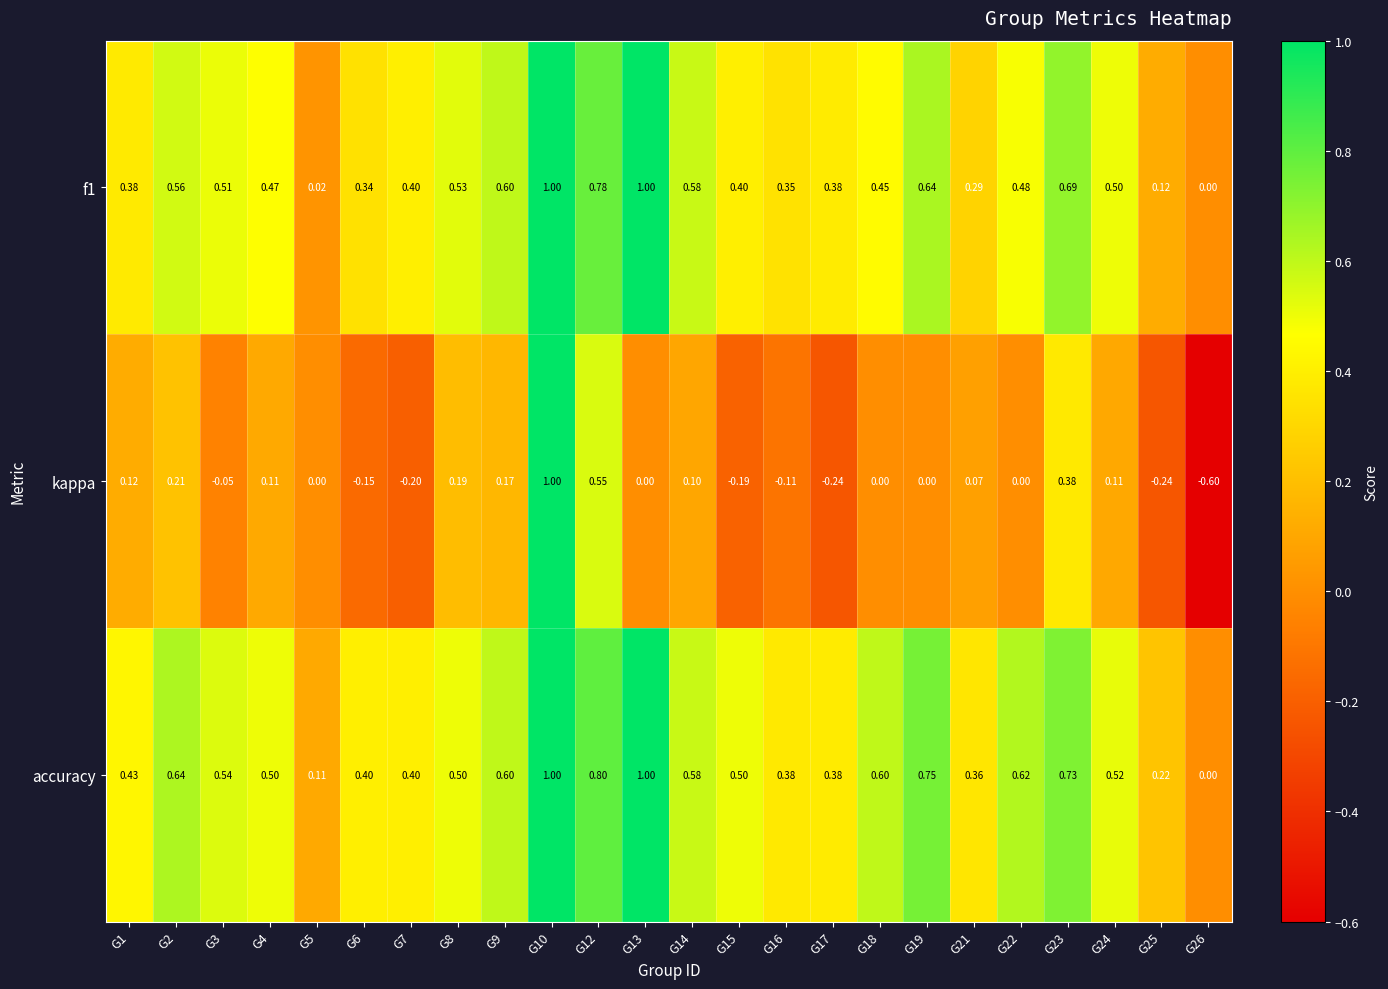

Which series has the widest spread of values?

kappa